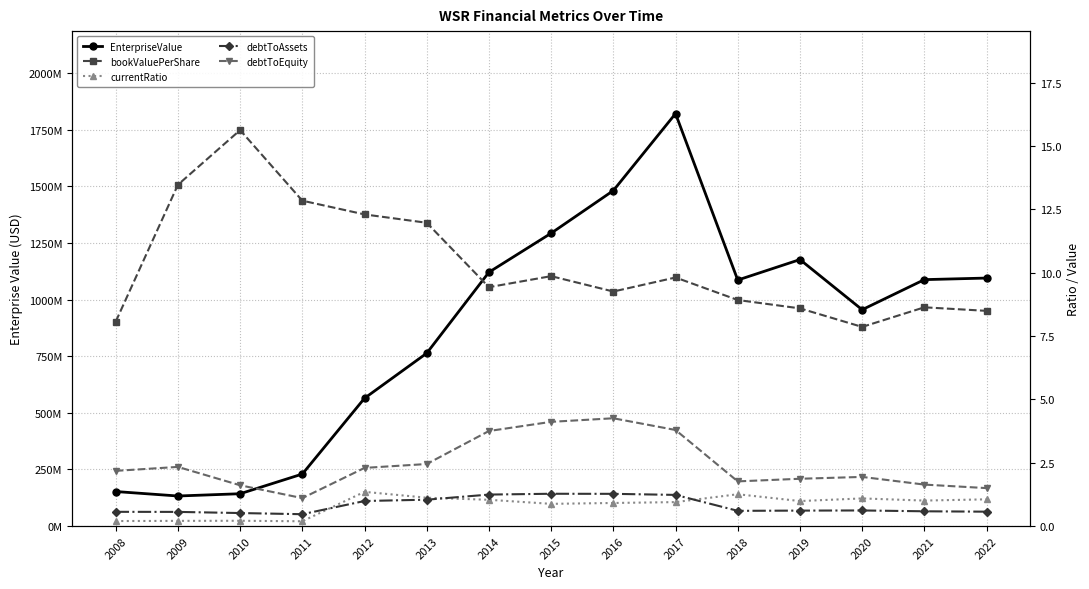

What is the total value across all series at 2014?

1120570595.5